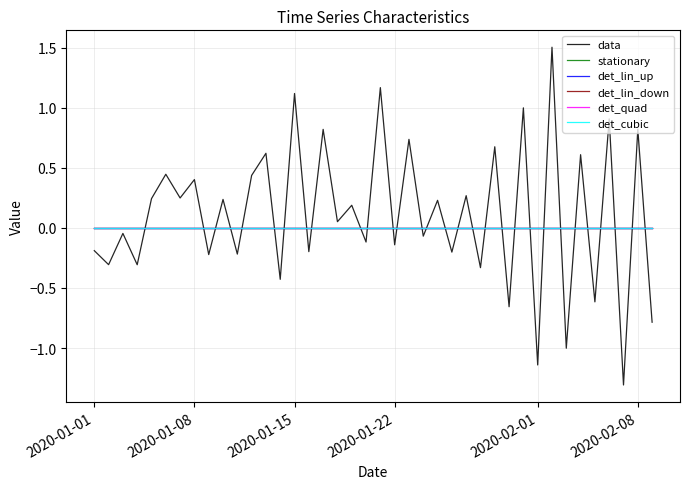

What is the greatest value displayed?

1.5